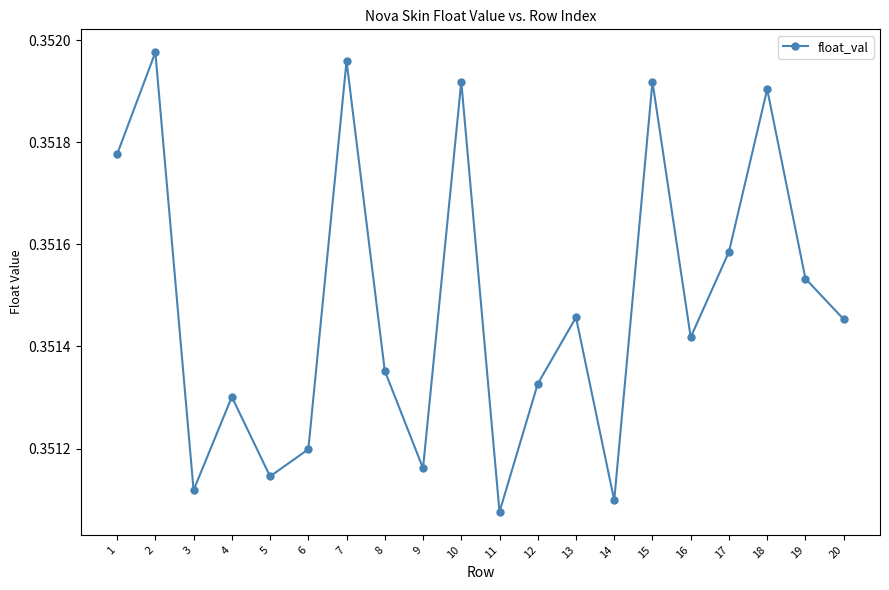

Which has a higher value, 13 or 18?

18